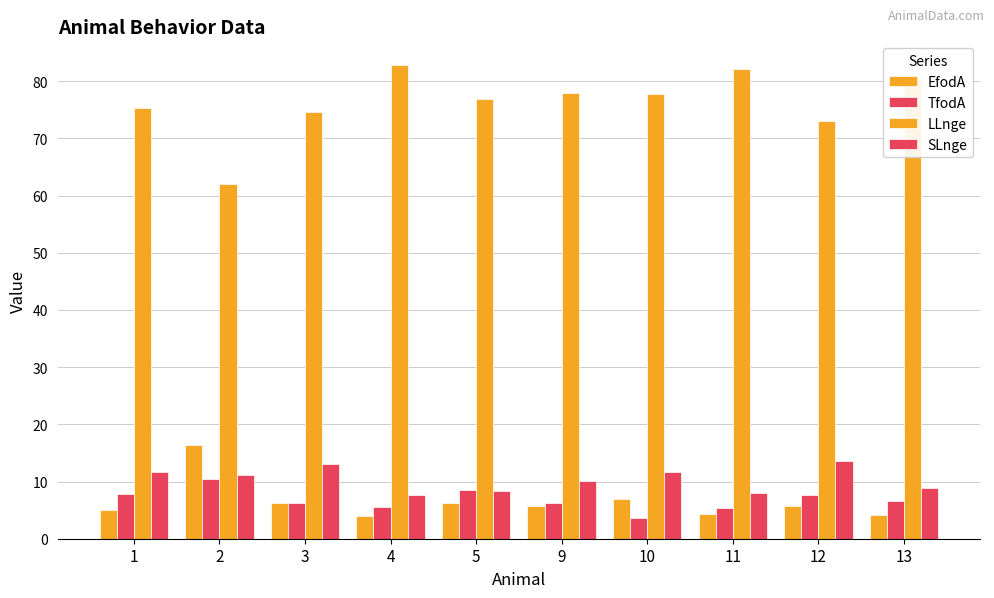

Does the chart contain any negative values?

No